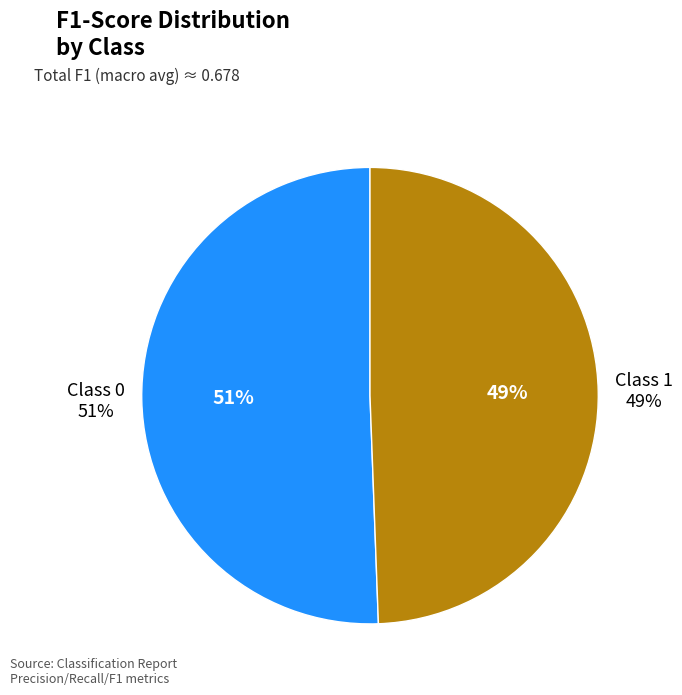

To the nearest percent, what portion does 1 represent?

49%